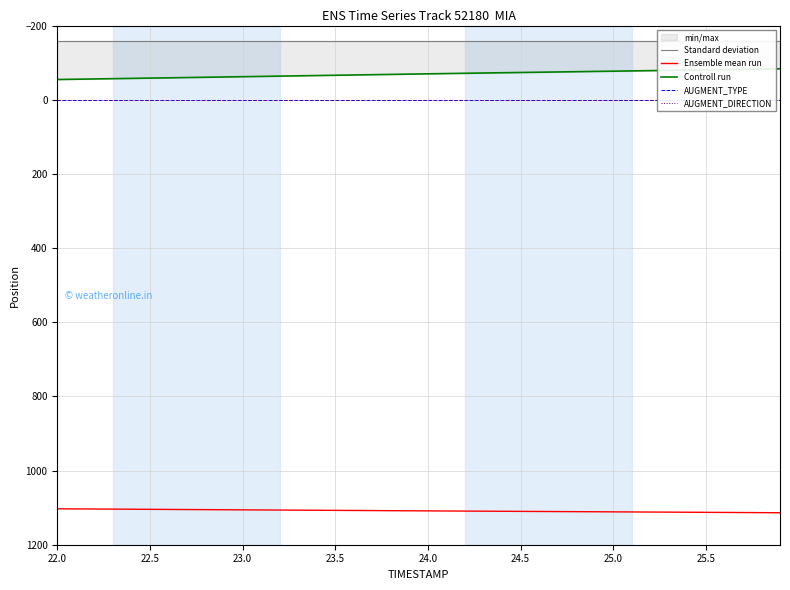

How many data points in Controll run are less than -69?

21